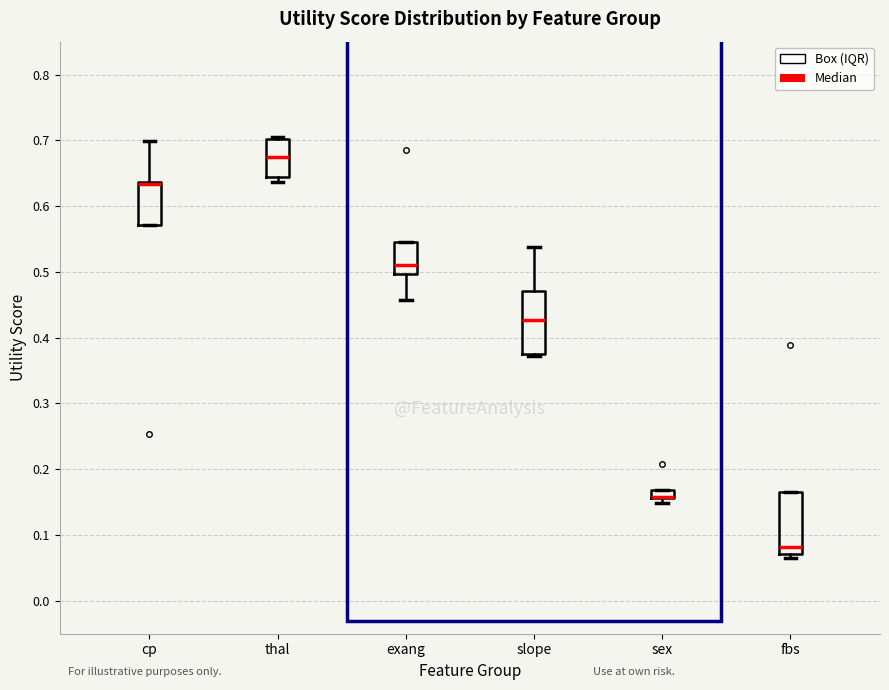

Where is the upper edge of the box for fbs on the y-axis? The values are not printed on the chart, so give them approximately, as read against the axis.

0.17